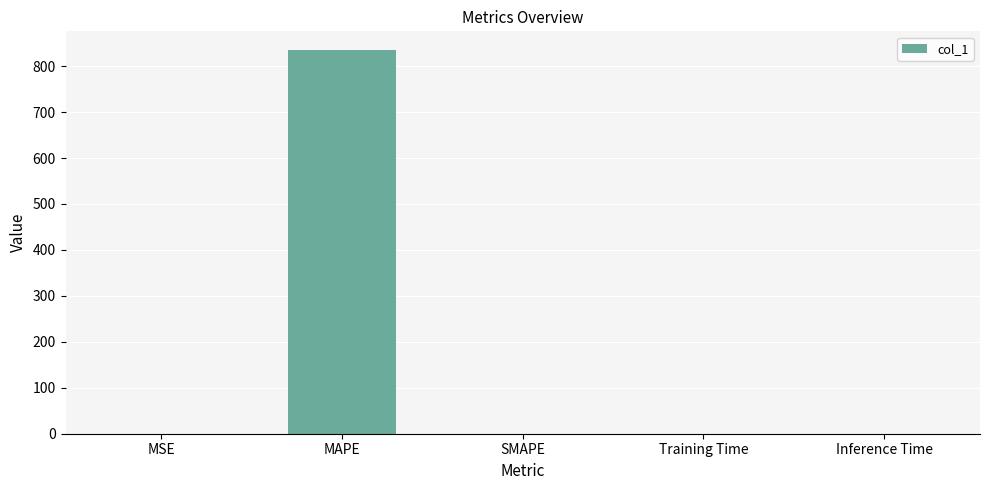

Is it true that the value at Inference Time is 0.0?

True